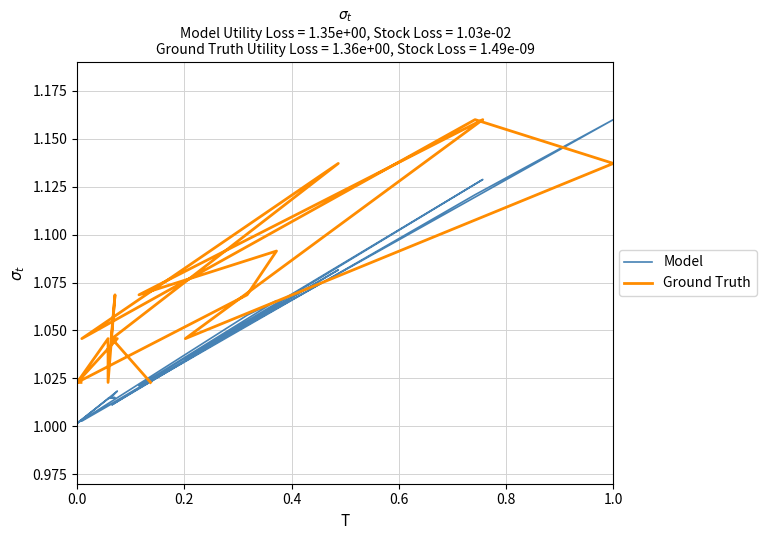

How many lines are shown in the chart?

2